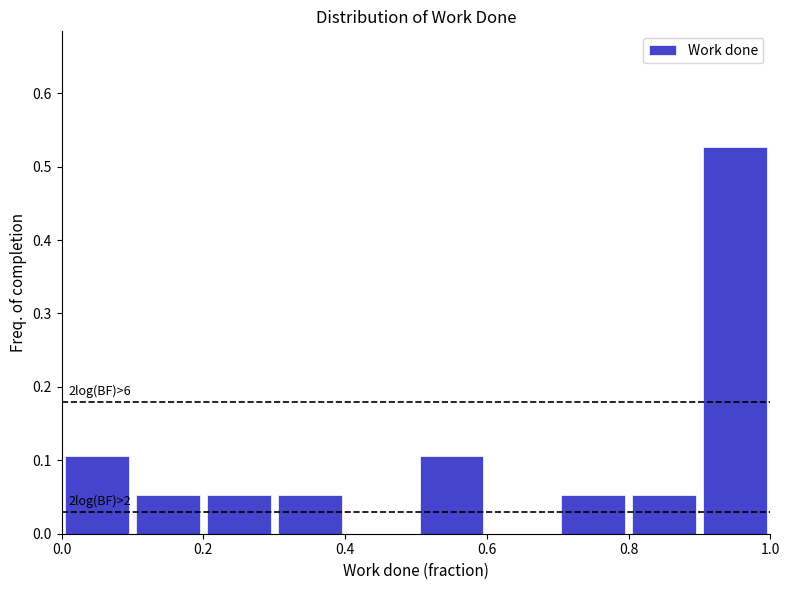

Which range on the x-axis has the tallest bar?

0.9 to 1.0